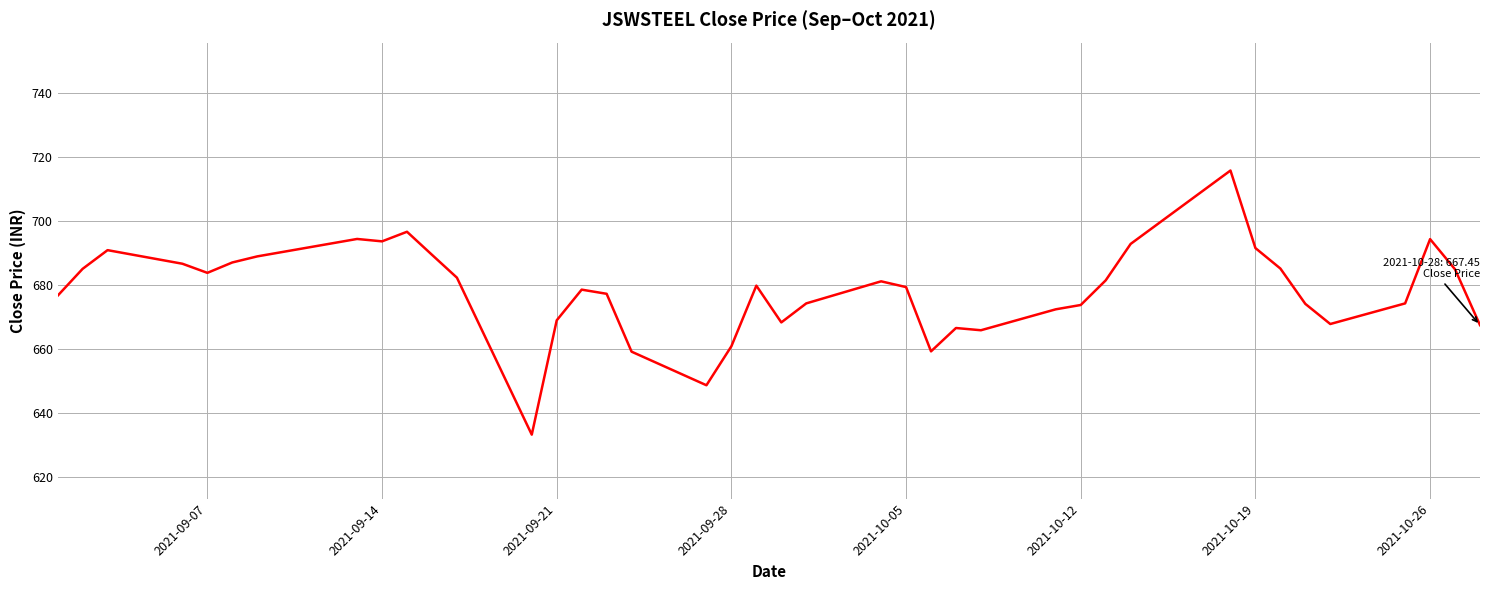

What is the greatest value displayed?

715.8